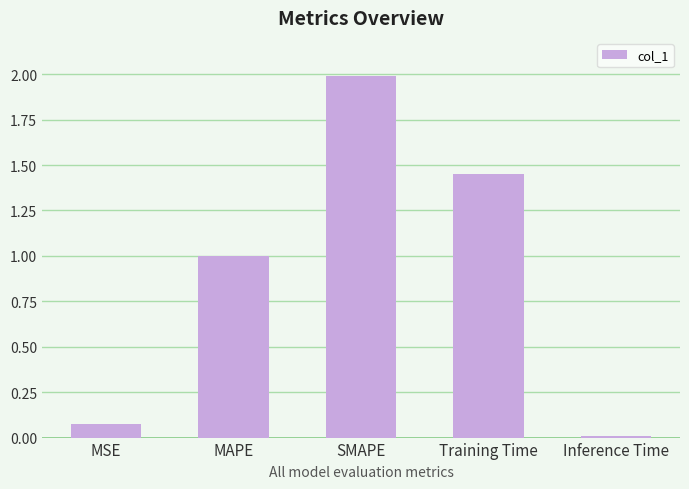

Which category has the highest value across all series?

SMAPE